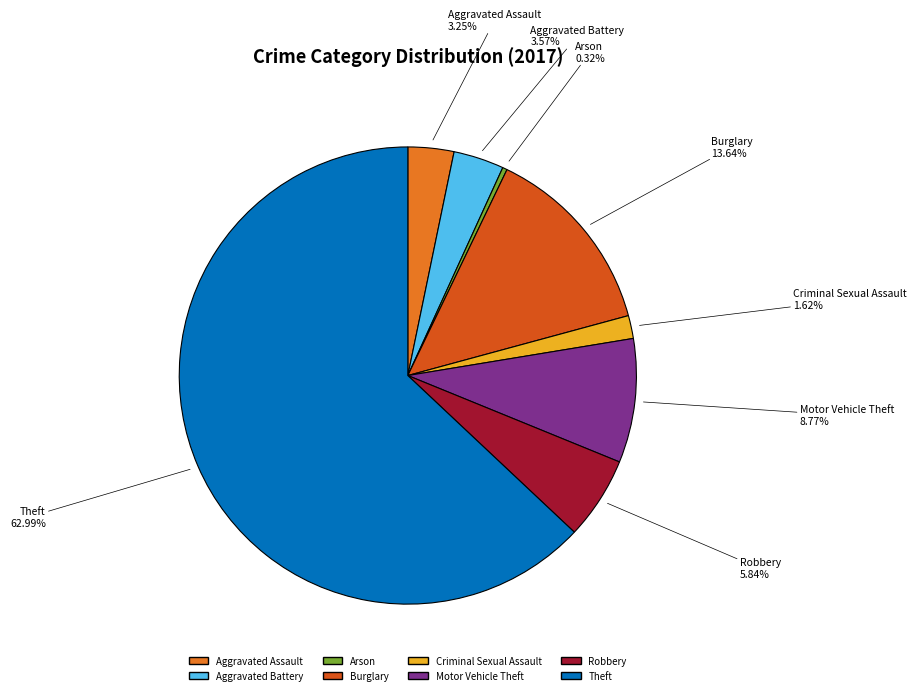

Do Theft and Aggravated Assault together represent more than half of the pie?

Yes